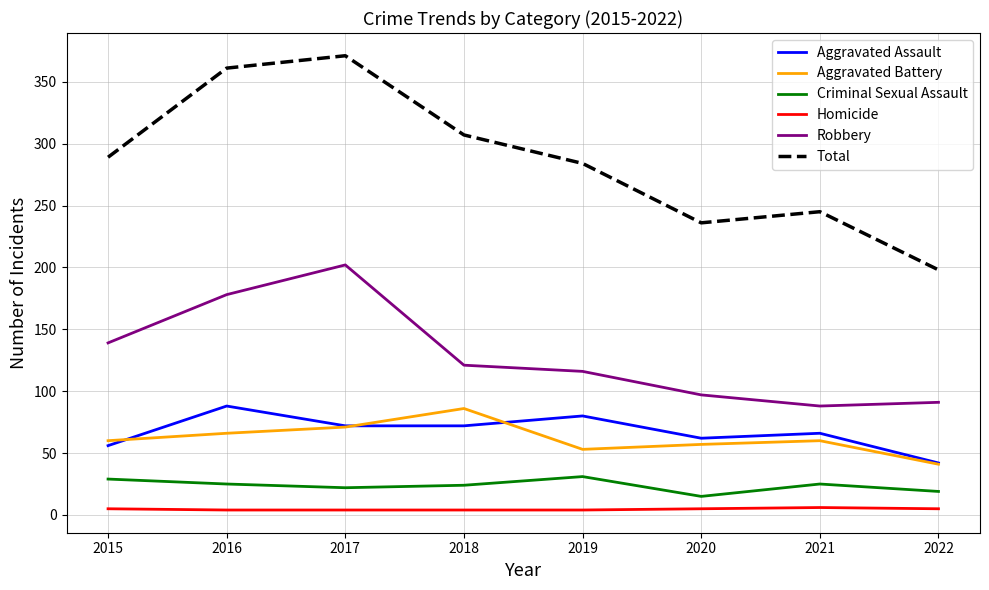

What is the difference between the Aggravated Assault values at 2021 and 2022?

24